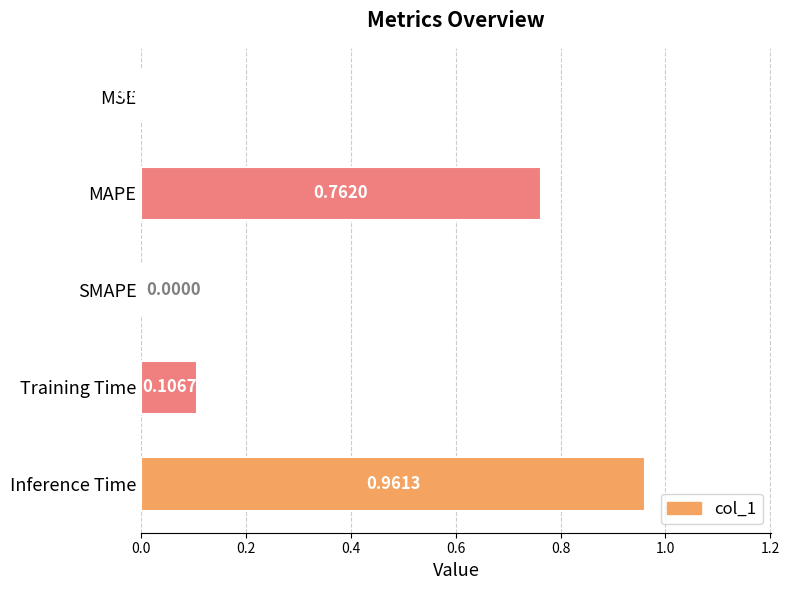

Between Training Time and MAPE, which is larger?

MAPE